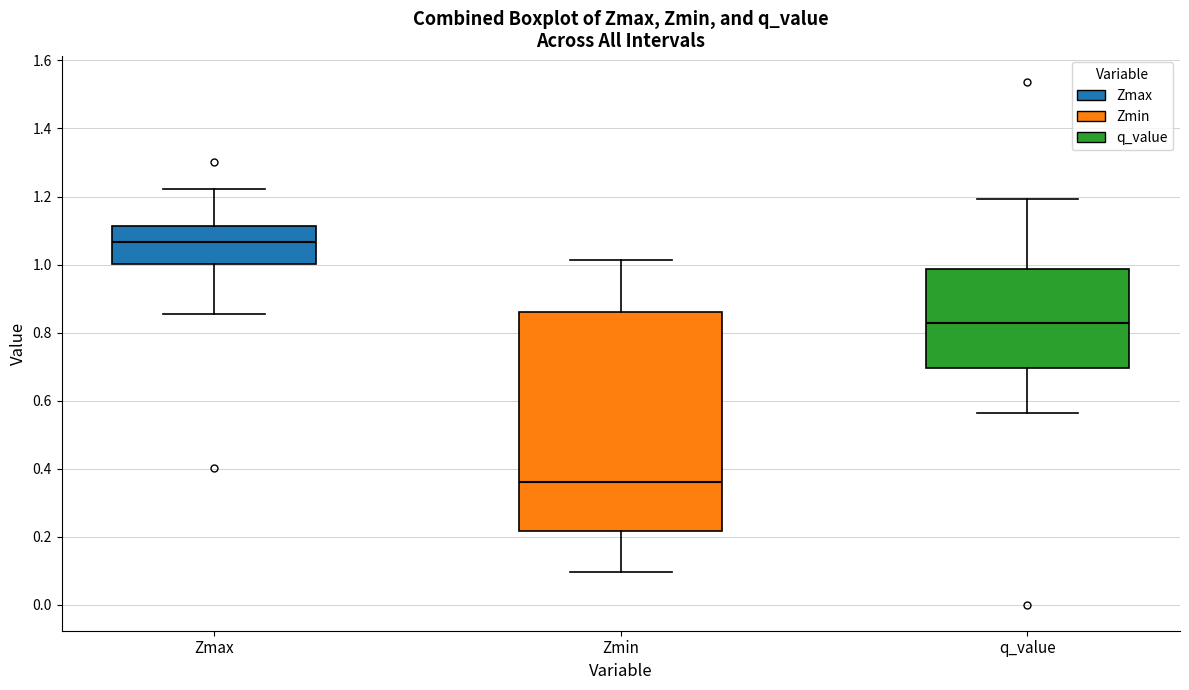

Which box's median line is the lowest?

Zmin